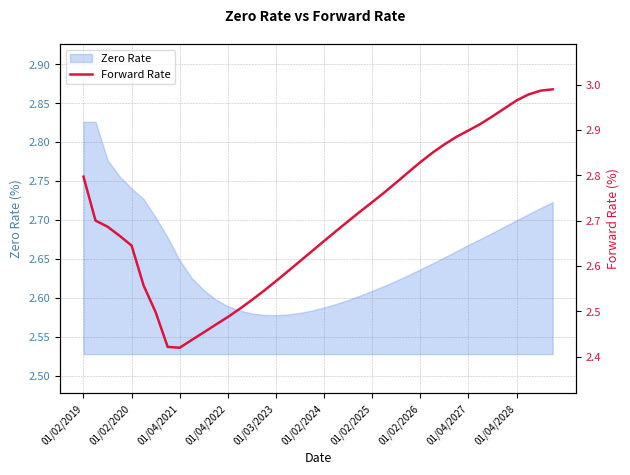

How many interior local valleys (lower than both neighbors) does the data have?

1